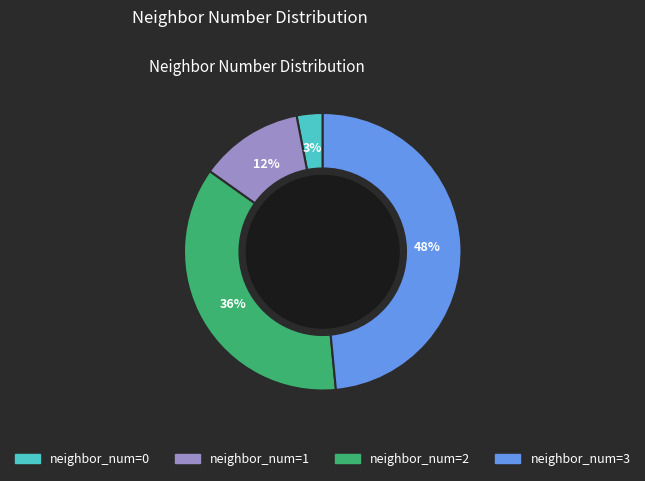

To the nearest percent, what is the average slice percentage?

25%